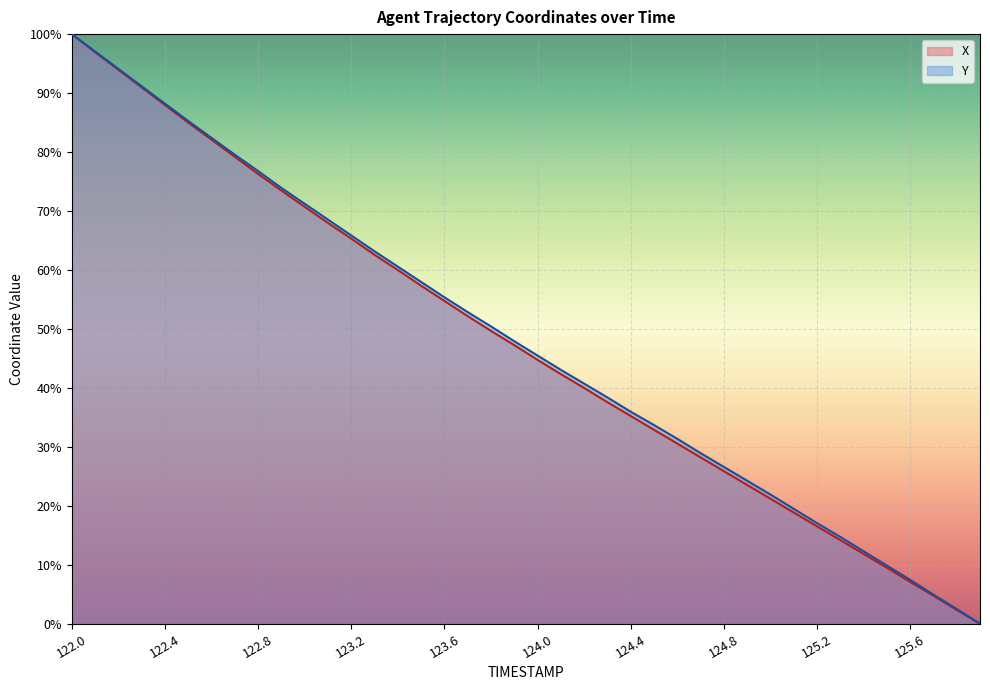

What value does the X series have at 123.1?

68.0